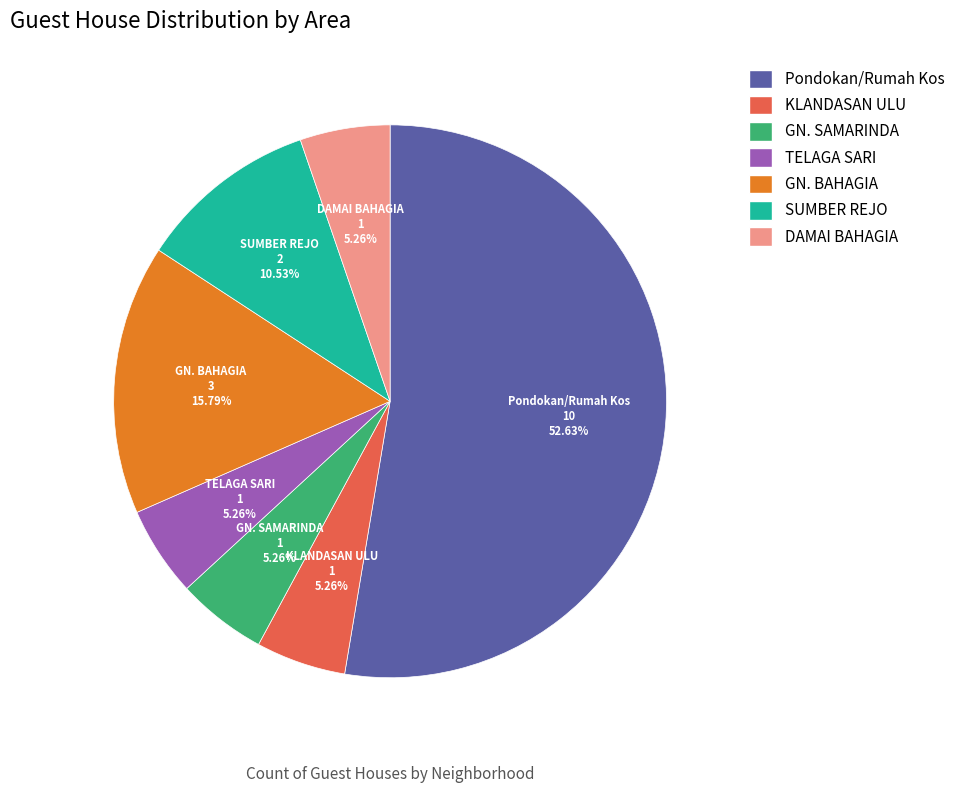

What portion of the pie excludes TELAGA SARI?

94.7%